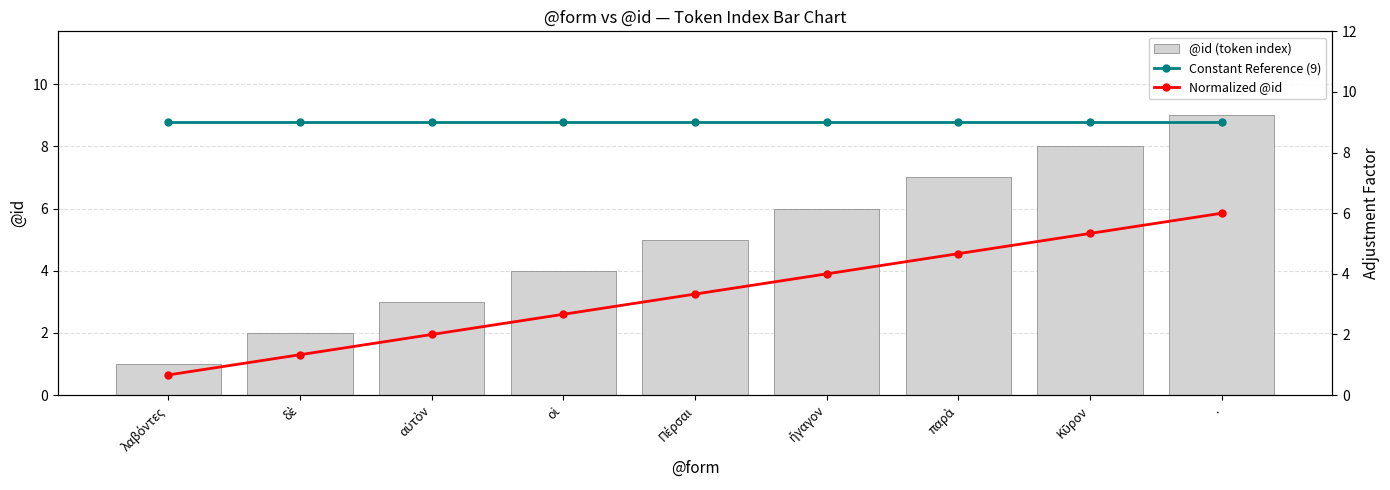

How many values in the Normalized @id series exceed 3?

5